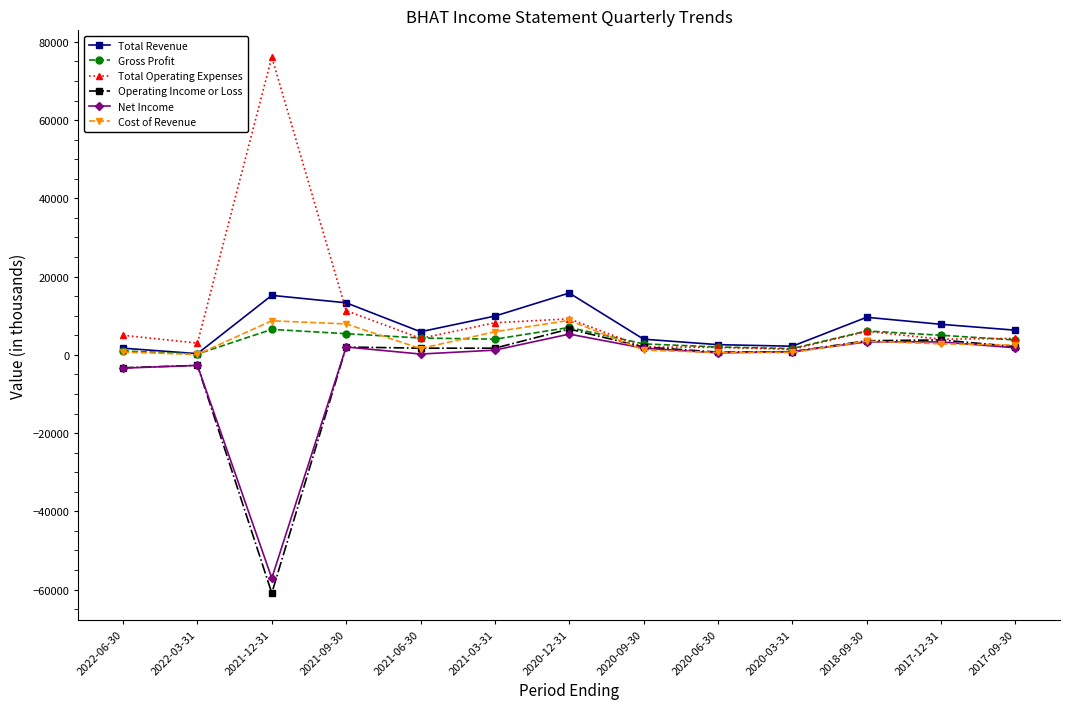

What is the highest value of the Operating Income or Loss series?

6600